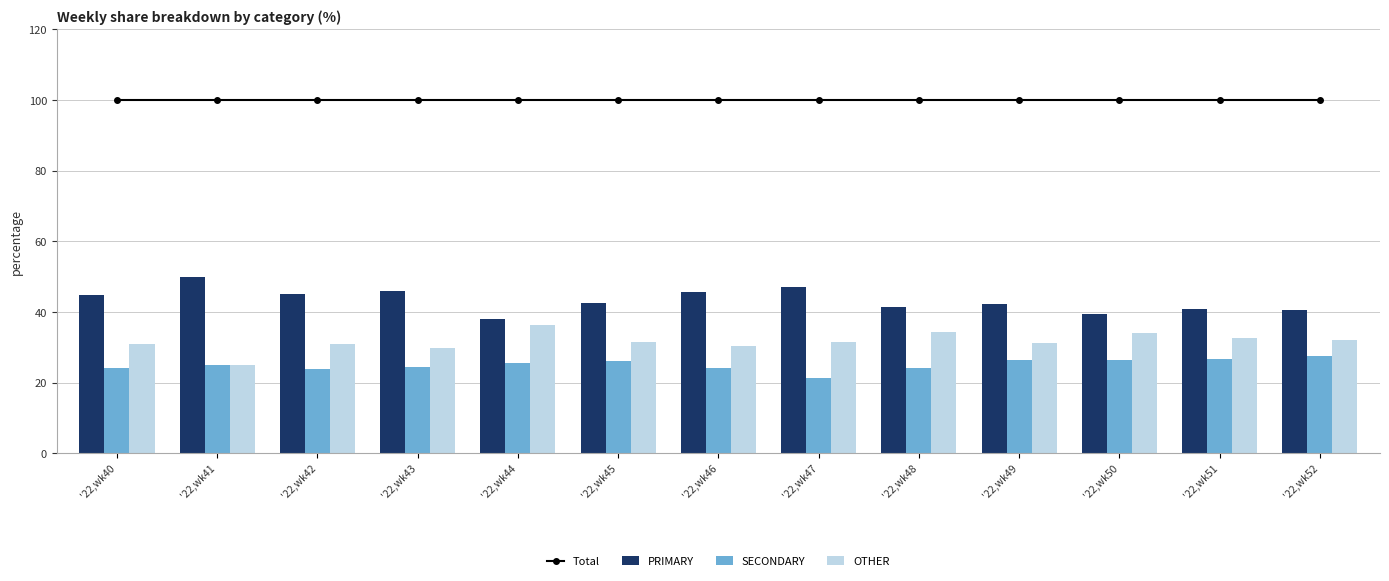

At which label does SECONDARY reach its minimum?

'22,wk47